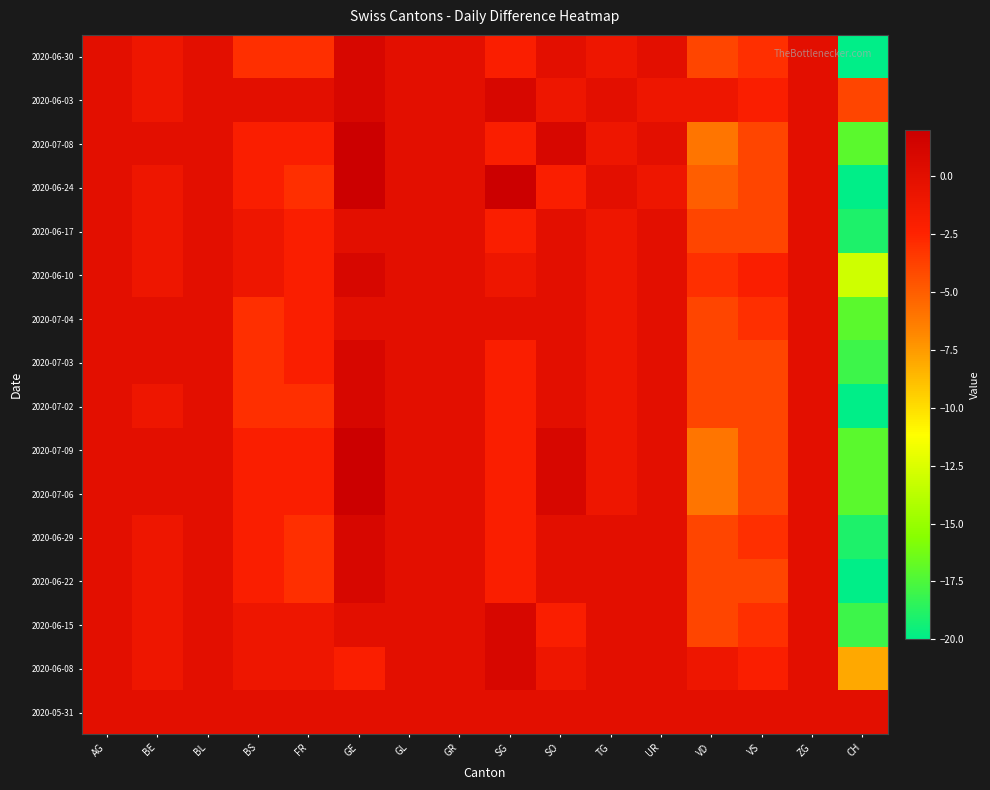

Reading left to right, list all the values displayed in this chart.

2020-05-31: AG=0	BE=0	BL=0	BS=0	FR=0	GE=0	GL=0	GR=0	SG=0	SO=0	TG=0	UR=0	VD=0	VS=0	ZG=0	CH=0
2020-06-08: AG=0	BE=-1	BL=0	BS=-1	FR=-1	GE=-2	GL=0	GR=0	SG=1	SO=-1	TG=0	UR=0	VD=-1	VS=-2	ZG=0	CH=-8
2020-06-15: AG=0	BE=-1	BL=0	BS=-1	FR=-1	GE=0	GL=0	GR=0	SG=1	SO=-2	TG=0	UR=0	VD=-4	VS=-3	ZG=0	CH=-18
2020-06-22: AG=0	BE=-1	BL=0	BS=-2	FR=-3	GE=1	GL=0	GR=0	SG=-2	SO=0	TG=0	UR=0	VD=-4	VS=-4	ZG=0	CH=-20
2020-06-29: AG=0	BE=-1	BL=0	BS=-2	FR=-3	GE=1	GL=0	GR=0	SG=-2	SO=0	TG=0	UR=0	VD=-4	VS=-3	ZG=0	CH=-19
2020-07-06: AG=0	BE=0	BL=0	BS=-2	FR=-2	GE=2	GL=0	GR=0	SG=-2	SO=1	TG=-1	UR=0	VD=-6	VS=-4	ZG=0	CH=-17
2020-07-09: AG=0	BE=0	BL=0	BS=-2	FR=-2	GE=2	GL=0	GR=0	SG=-2	SO=1	TG=-1	UR=0	VD=-6	VS=-4	ZG=0	CH=-17
2020-07-02: AG=0	BE=-1	BL=0	BS=-3	FR=-3	GE=1	GL=0	GR=0	SG=-2	SO=0	TG=-1	UR=0	VD=-4	VS=-4	ZG=0	CH=-20
2020-07-03: AG=0	BE=0	BL=0	BS=-3	FR=-2	GE=1	GL=0	GR=0	SG=-2	SO=0	TG=-1	UR=0	VD=-4	VS=-4	ZG=0	CH=-18
2020-07-04: AG=0	BE=0	BL=0	BS=-3	FR=-2	GE=0	GL=0	GR=0	SG=0	SO=0	TG=-1	UR=0	VD=-4	VS=-3	ZG=0	CH=-17
2020-06-10: AG=0	BE=-1	BL=0	BS=-1	FR=-2	GE=1	GL=0	GR=0	SG=-1	SO=0	TG=-1	UR=0	VD=-3	VS=-2	ZG=0	CH=-13
2020-06-17: AG=0	BE=-1	BL=0	BS=-1	FR=-2	GE=0	GL=0	GR=0	SG=-2	SO=0	TG=-1	UR=0	VD=-4	VS=-4	ZG=0	CH=-19
2020-06-24: AG=0	BE=-1	BL=0	BS=-2	FR=-3	GE=2	GL=0	GR=0	SG=2	SO=-2	TG=0	UR=-1	VD=-5	VS=-4	ZG=0	CH=-20
2020-07-08: AG=0	BE=0	BL=0	BS=-2	FR=-2	GE=2	GL=0	GR=0	SG=-2	SO=1	TG=-1	UR=0	VD=-6	VS=-4	ZG=0	CH=-17
2020-06-03: AG=0	BE=-1	BL=0	BS=0	FR=0	GE=1	GL=0	GR=0	SG=1	SO=-1	TG=0	UR=-1	VD=-1	VS=-2	ZG=0	CH=-4
2020-06-30: AG=0	BE=-1	BL=0	BS=-3	FR=-3	GE=1	GL=0	GR=0	SG=-2	SO=0	TG=-1	UR=0	VD=-4	VS=-3	ZG=0	CH=-20